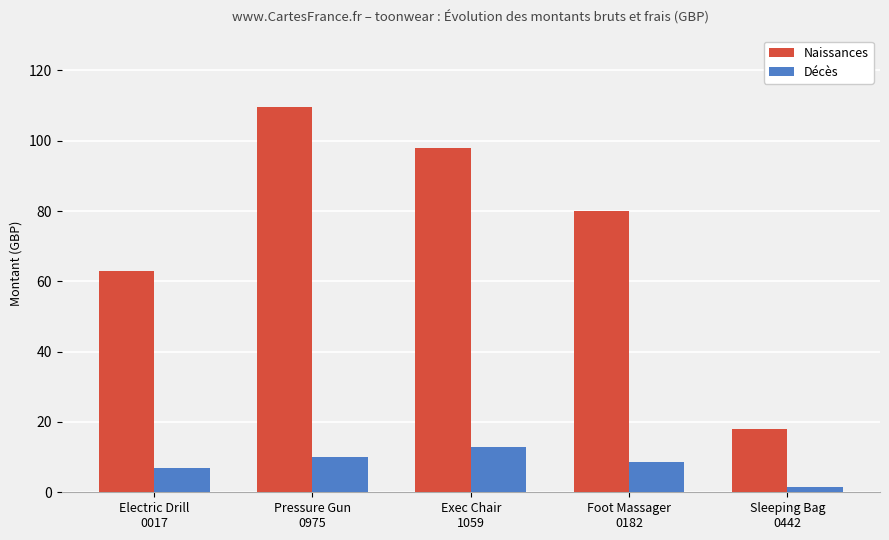

Are the bars grouped side by side (vs. stacked)?

Yes